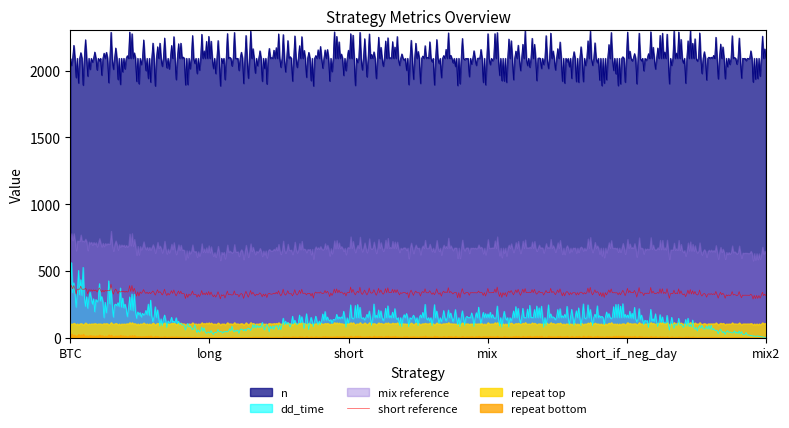

What is the minimum value for short reference?

288.8